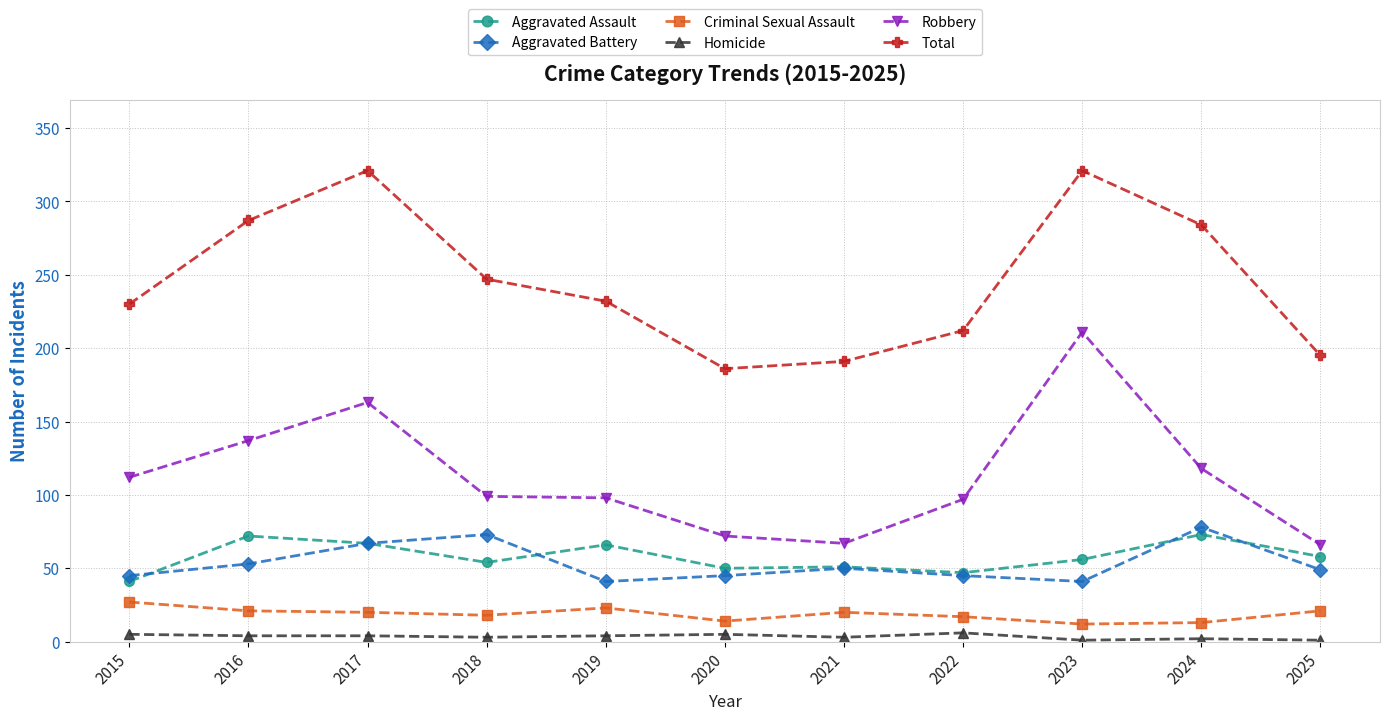

What is the total value across all series at 2019?

464